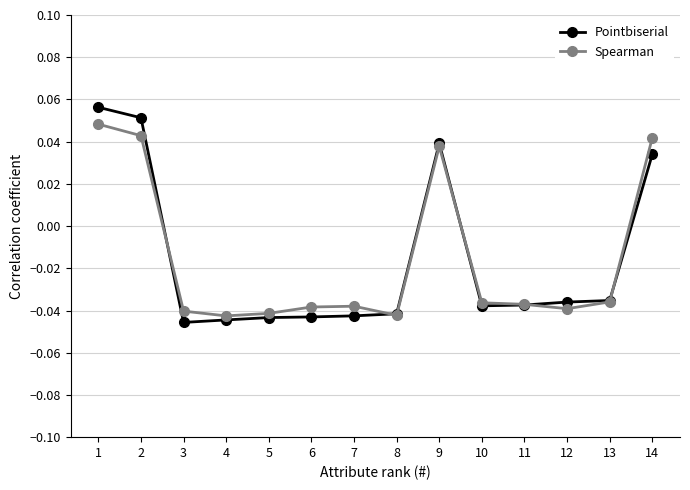

Which series has the largest range (max minus min)?

Pointbiserial